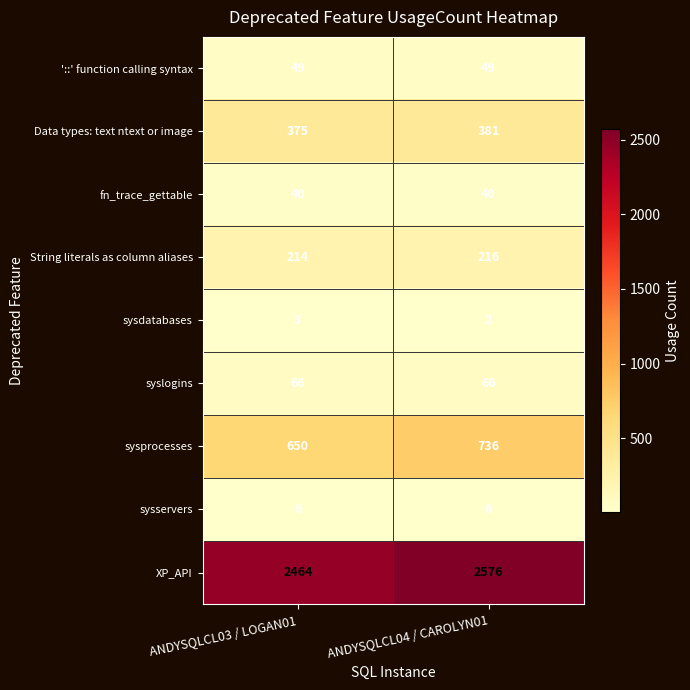

What is the greatest value displayed?

2576